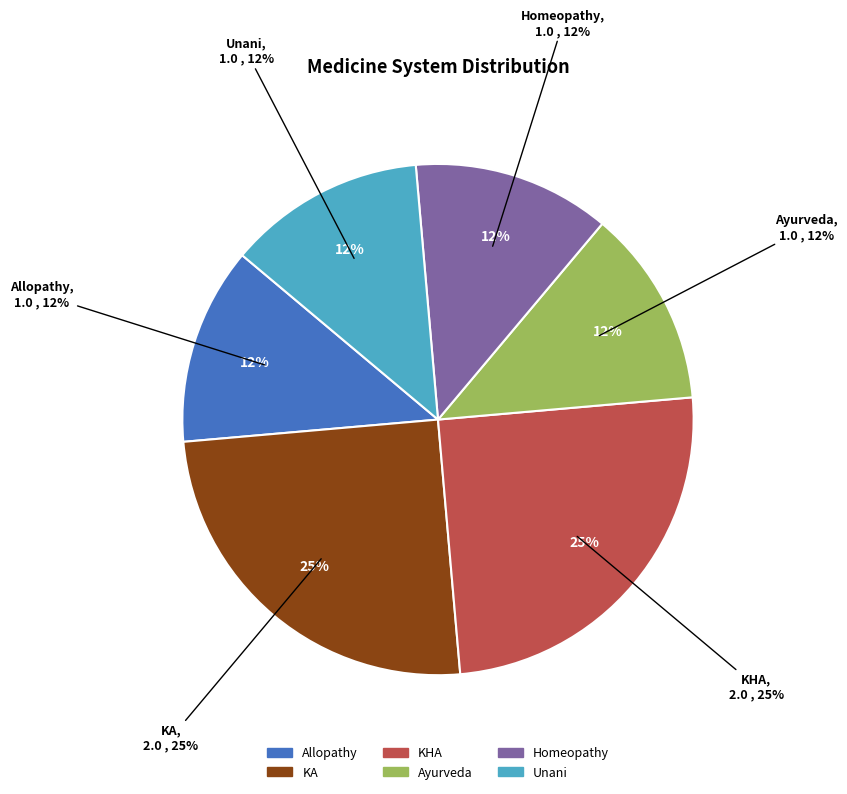

To the nearest percent, what is the combined percentage of KA and Allopathy?

38%